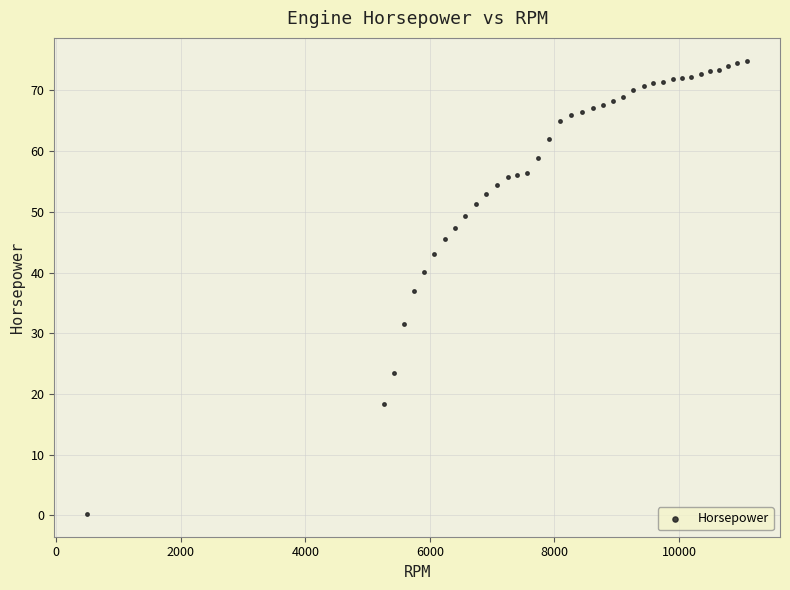

What is the range of Y values (max minus min)?

74.7